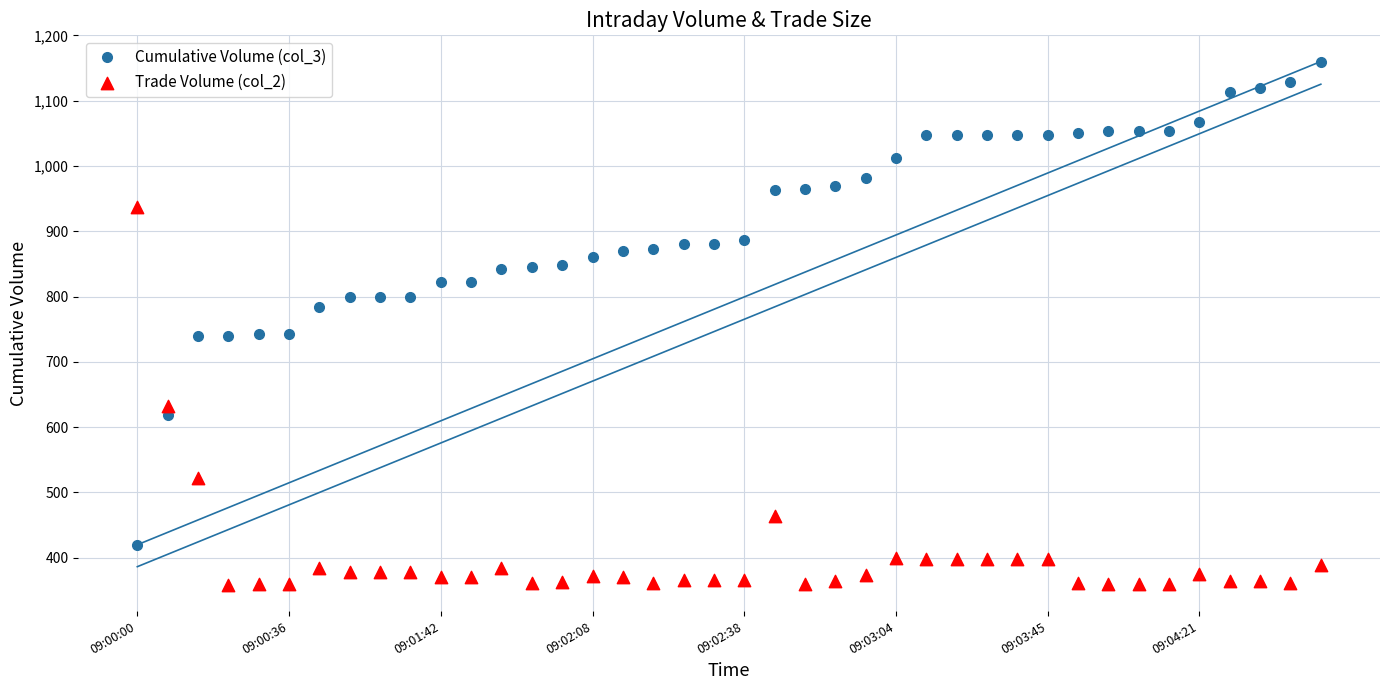

What are all the series names shown in the legend?

Cumulative Volume (col_3), Trade Volume (col_2)